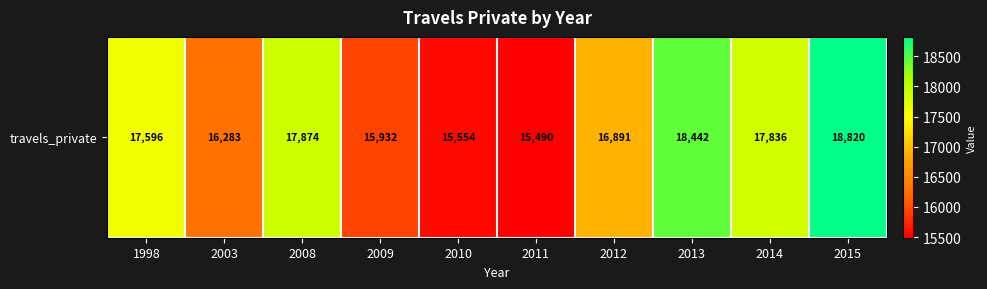

True or false: the data shows 18820.2 at 2015.

True